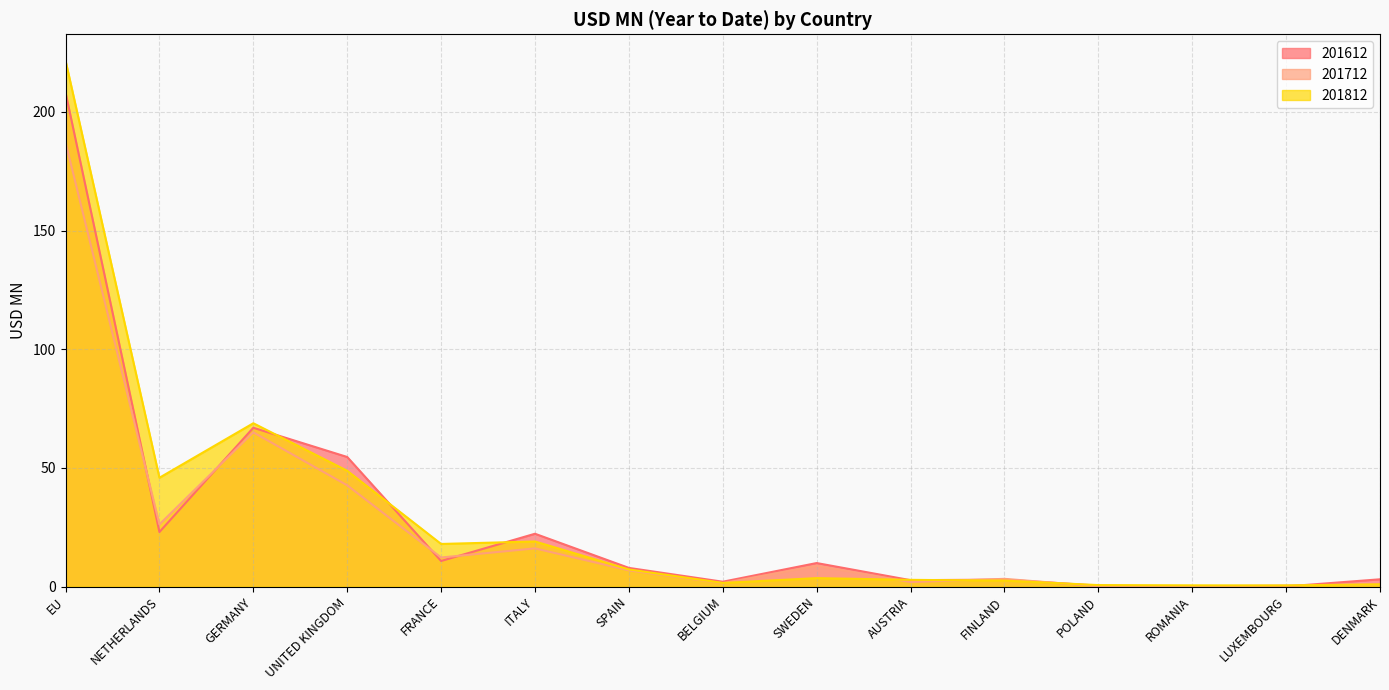

List the labels in order of 201612 value, smallest first.

ROMANIA, LUXEMBOURG, POLAND, BELGIUM, AUSTRIA, FINLAND, DENMARK, SPAIN, SWEDEN, FRANCE, ITALY, NETHERLANDS, UNITED KINGDOM, GERMANY, EU